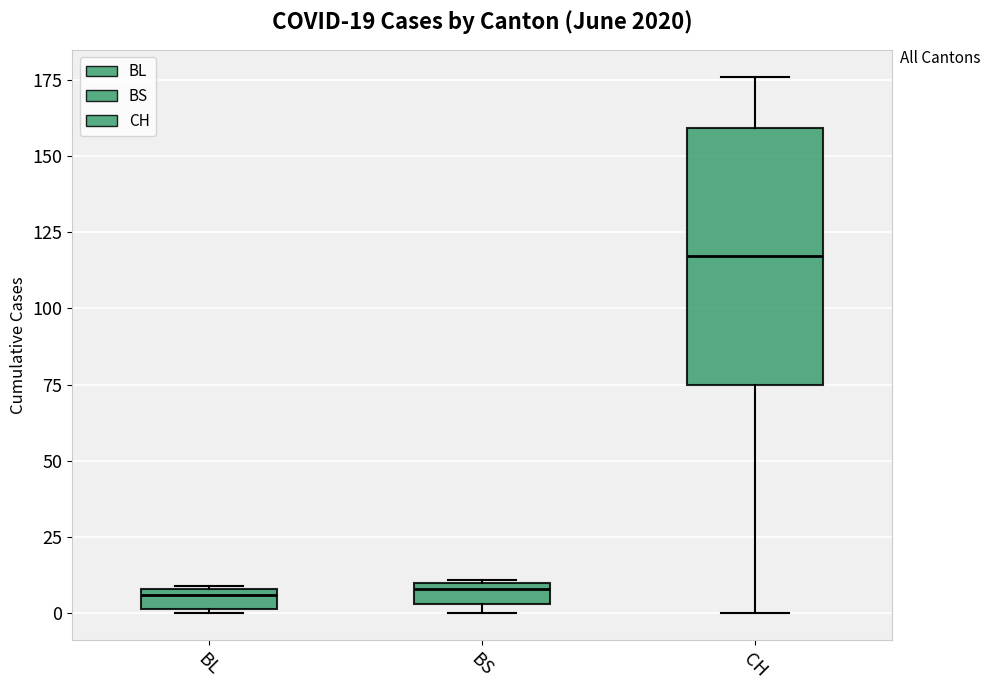

Which box's median line is the highest?

CH